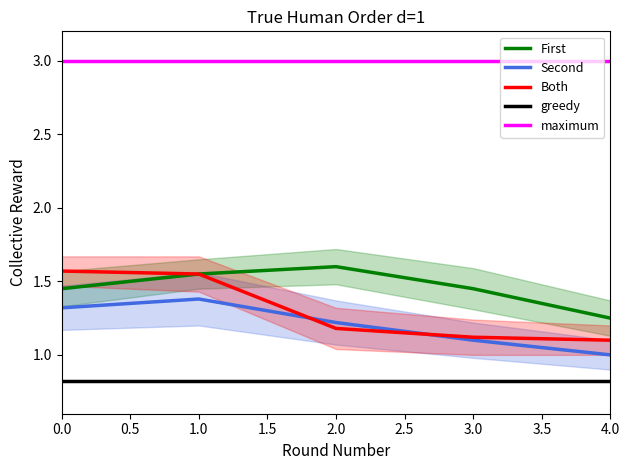

Which series has the widest spread of values?

Both